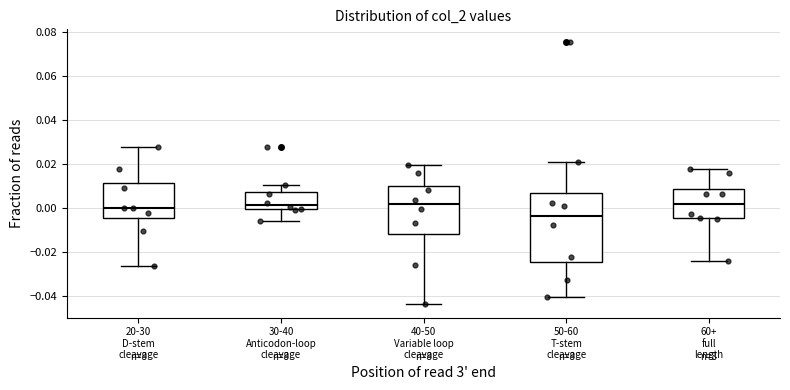

Reading left to right, transcribe this box plot: for each box, give where its median line is, the range the box spans, and where its two whiskers end, as read against the y-axis. The values are not printed on the chart, so give them approximately, as read against the axis.

20-30 D-stem cleavage: median 0.000, box -0.004 to 0.012, whiskers -0.026 to 0.028
30-40 Anticodon-loop cleavage: median 0.002, box 0.000 to 0.008, whiskers -0.006 to 0.010
40-50 Variable loop cleavage: median 0.002, box -0.012 to 0.010, whiskers -0.044 to 0.020
50-60 T-stem cleavage: median -0.004, box -0.024 to 0.006, whiskers -0.040 to 0.020
60+ full length: median 0.002, box -0.004 to 0.008, whiskers -0.024 to 0.018